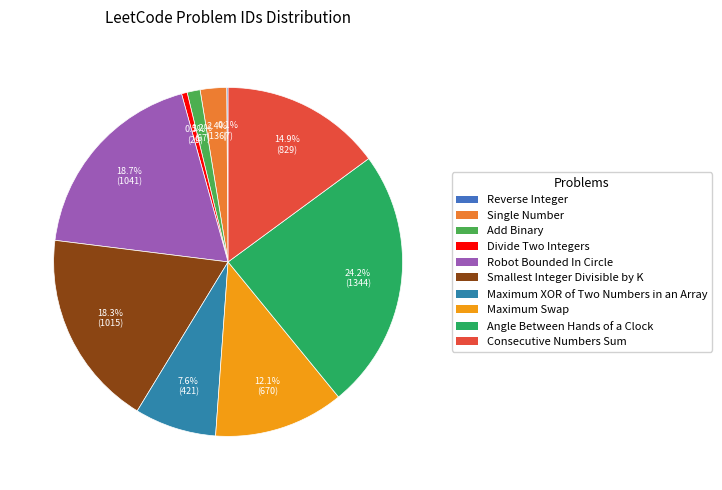

Is there any slice that represents more than half of the pie?

No